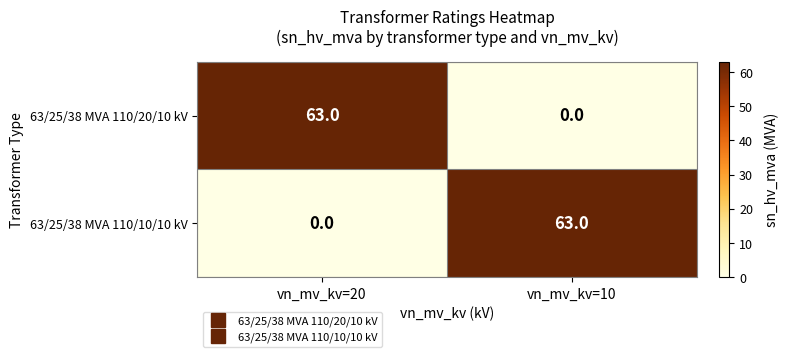

At vn_mv_kv=10, list the series in order from smallest to largest.

63/25/38 MVA 110/20/10 kV, 63/25/38 MVA 110/10/10 kV